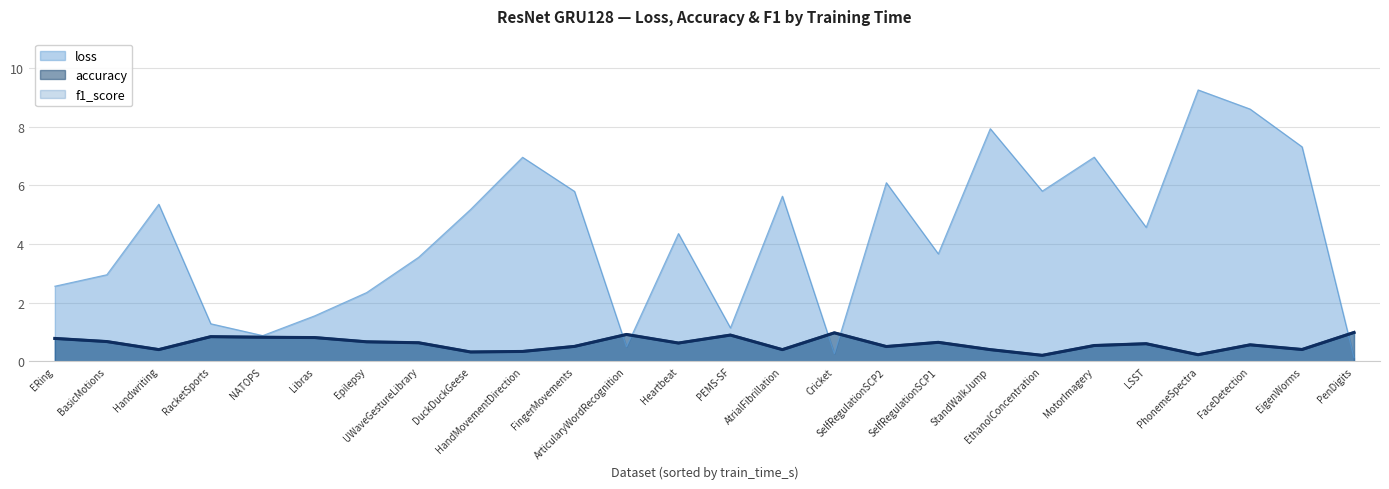

Is the value of loss at Handwriting greater than the value of f1_score at DuckDuckGeese?

Yes